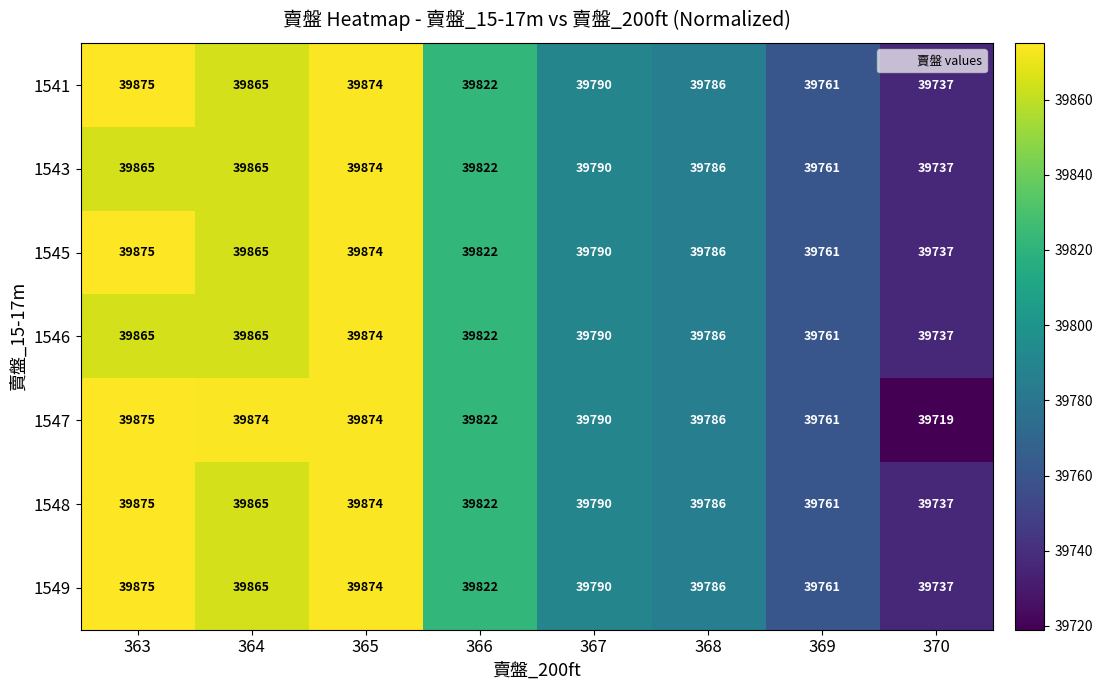

Where is 1547 nearest to the value 39797?

367